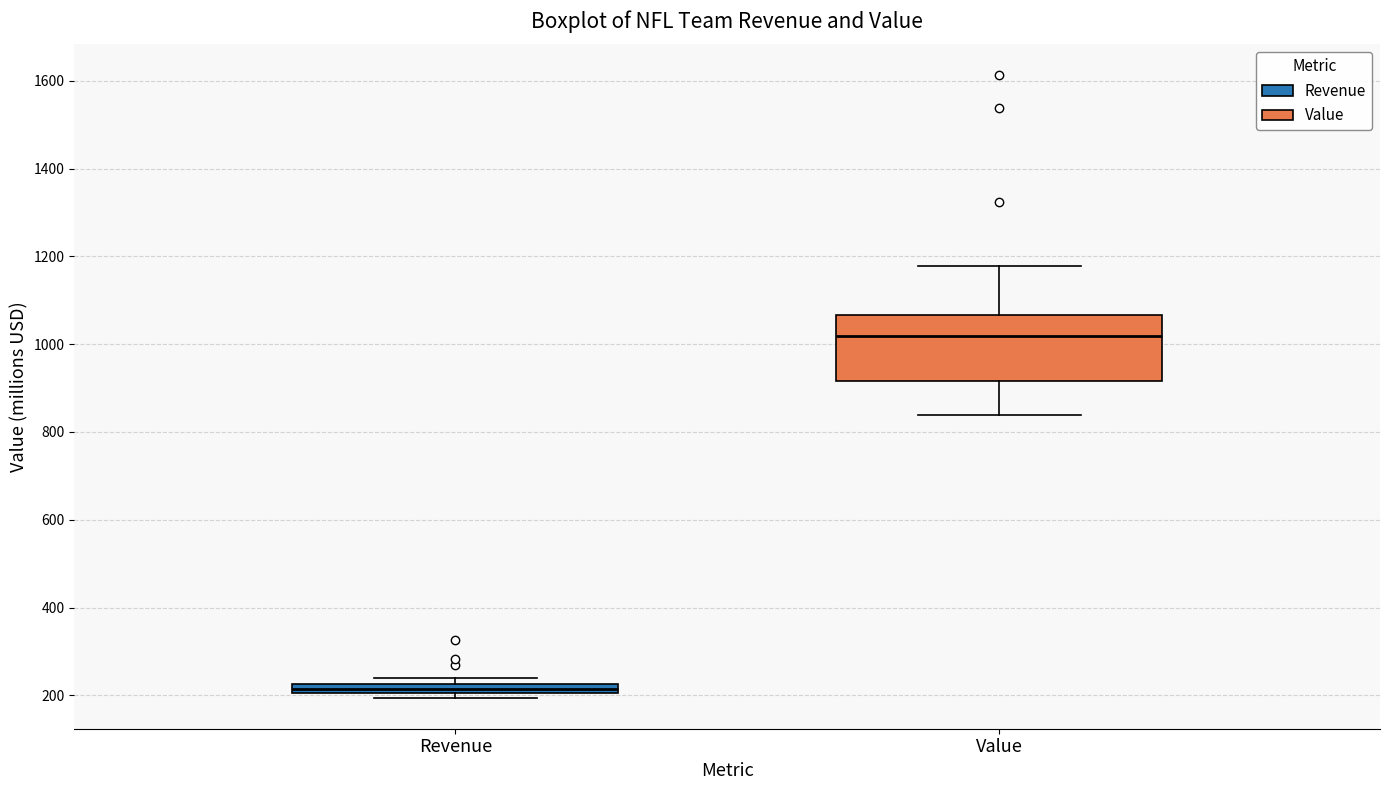

Where is the upper edge of the box for Value on the y-axis? The values are not printed on the chart, so give them approximately, as read against the axis.

1060